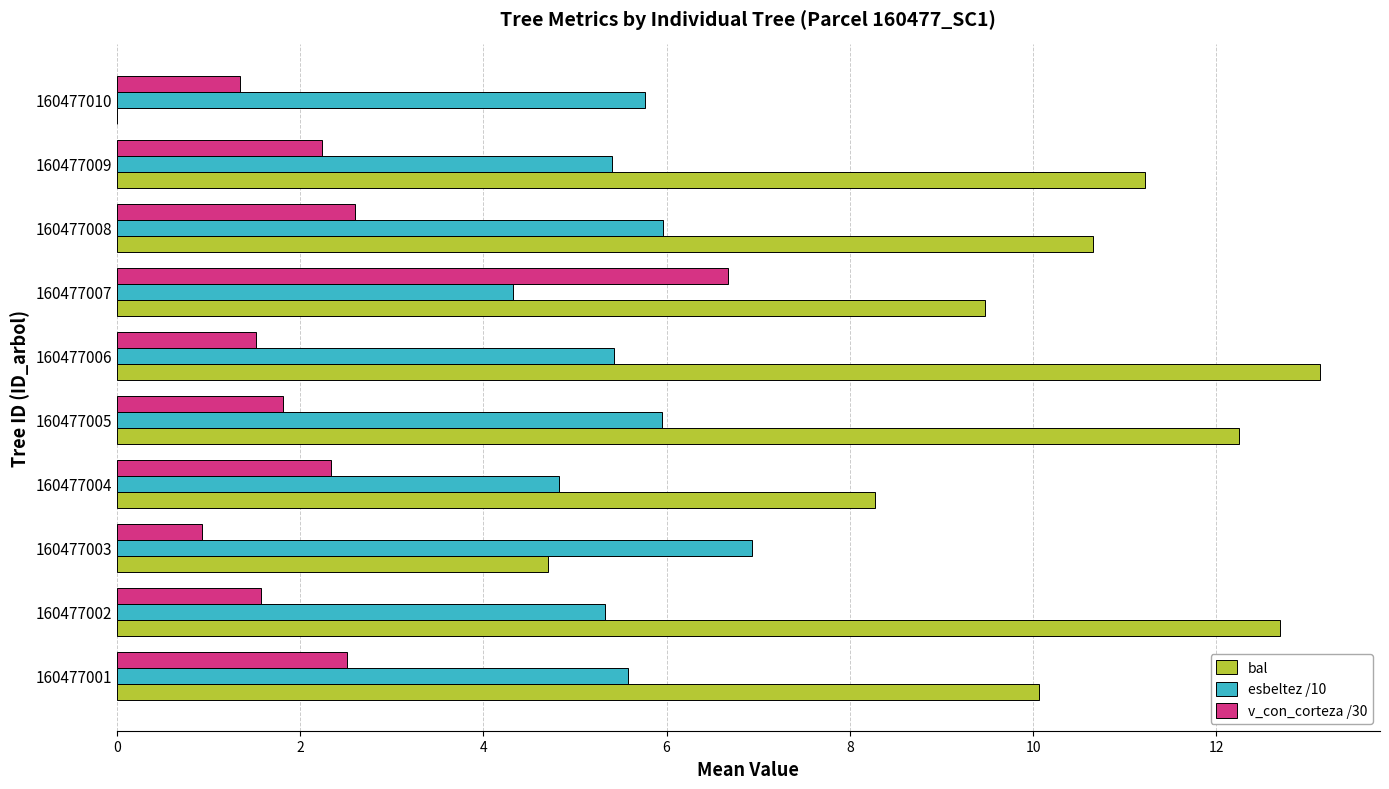

True or false: bal has a value of 9.5 at 160477007.

True